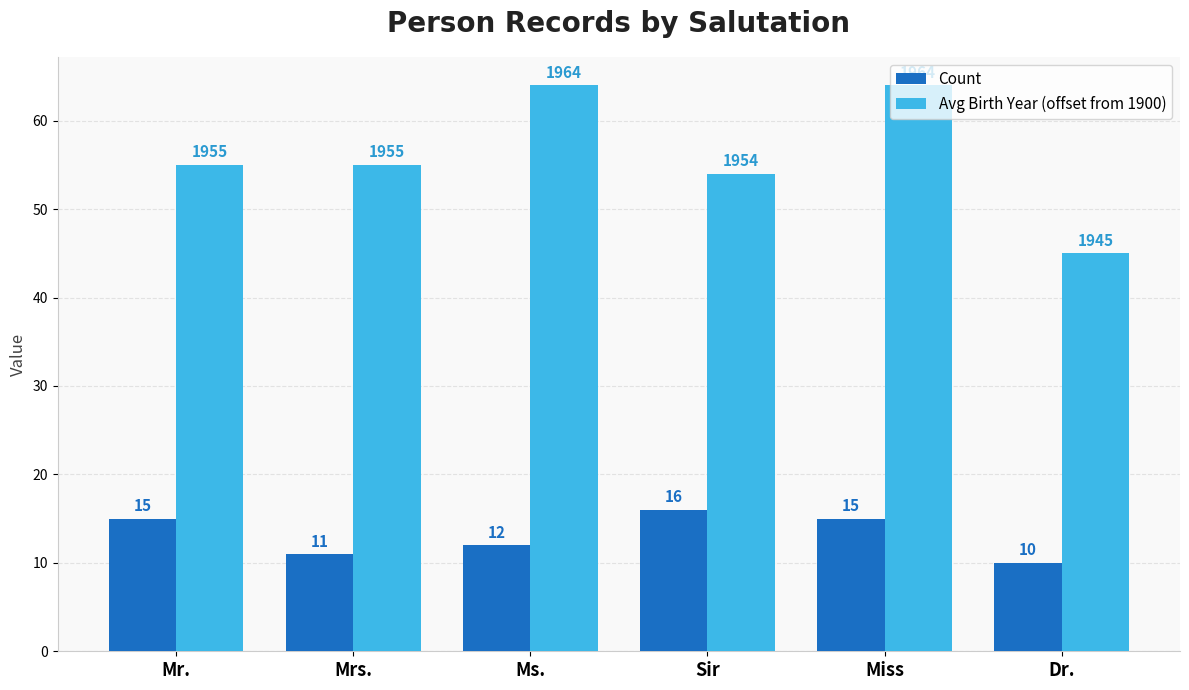

The Count series shows 4 at Sir. True or false?

False